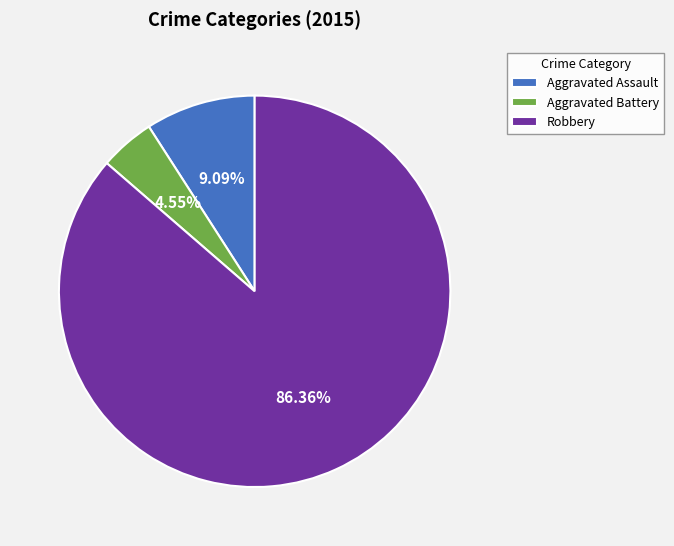

To the nearest percent, what is the average slice percentage?

33%